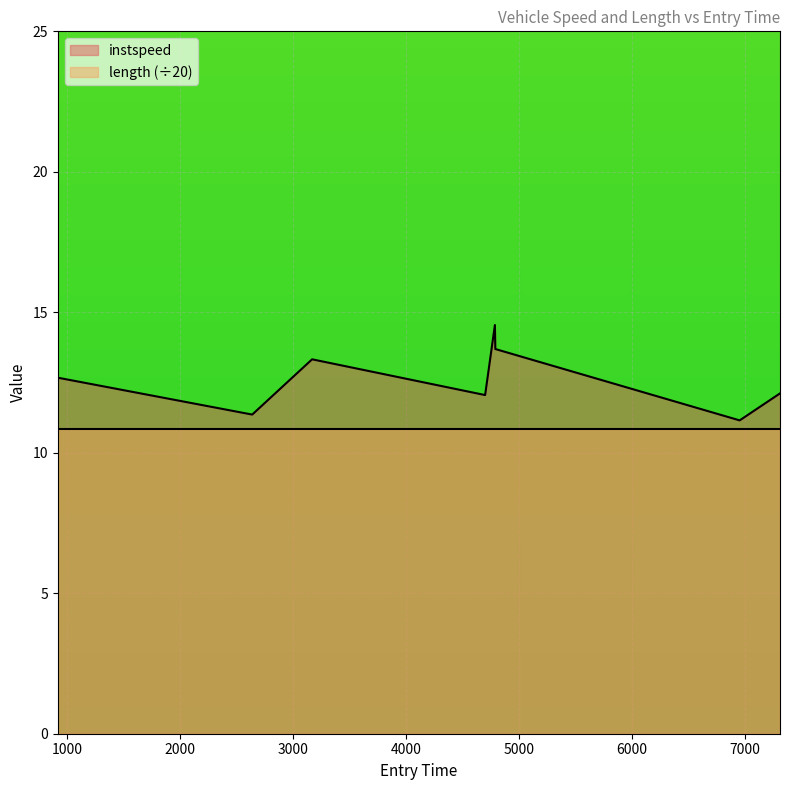

What is the difference between the maximum and minimum values?

3.4